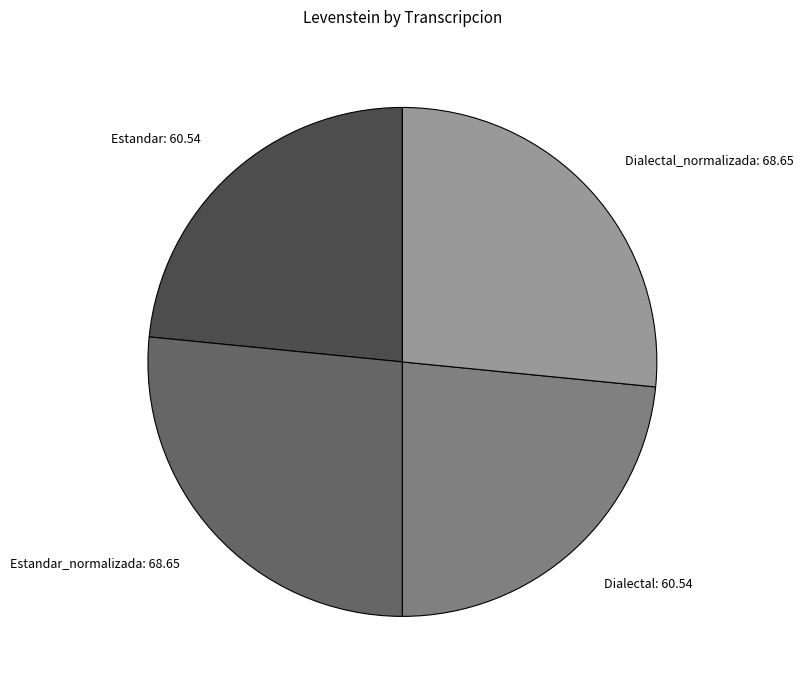

Does any single category account for the majority?

No